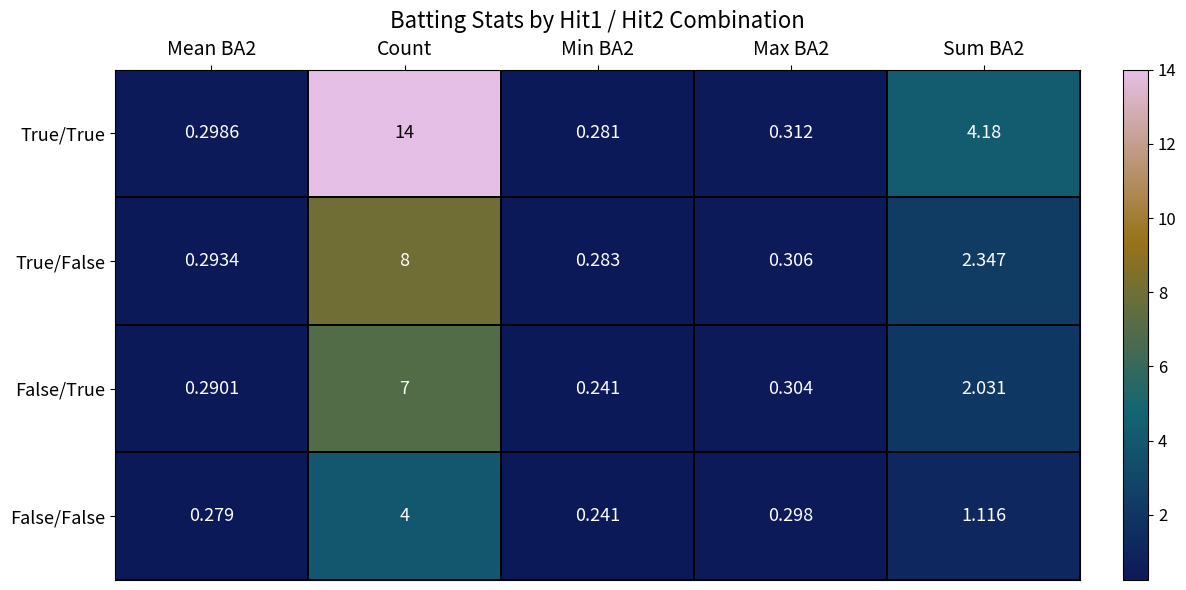

Which series has the largest total across all categories?

True/True